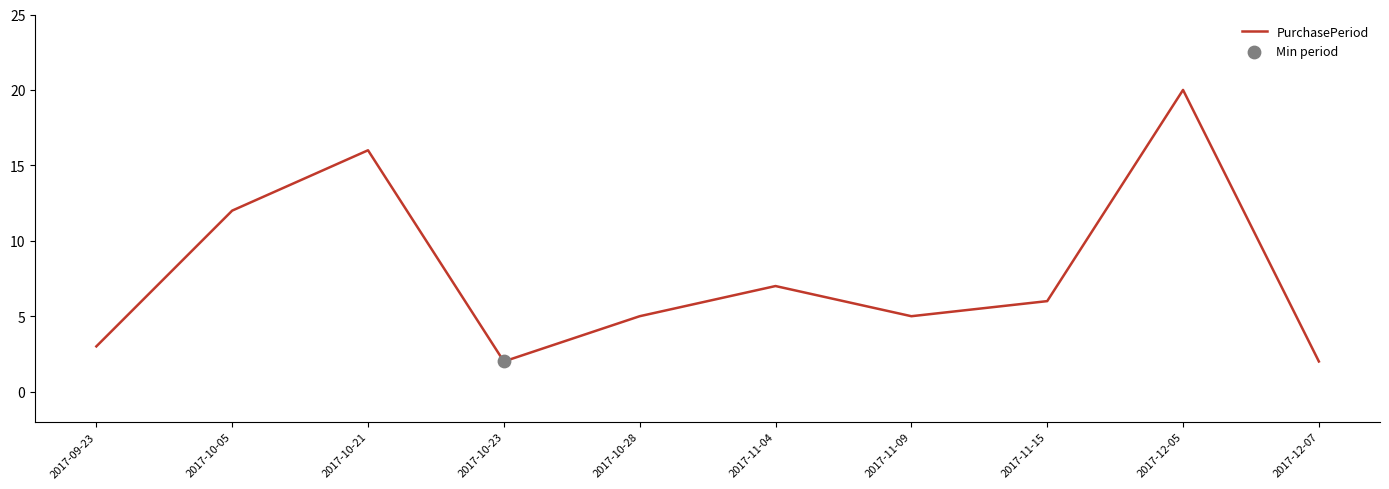

Approximately how many times larger is the value at 2017-11-09 compared to 2017-11-04?

0.7